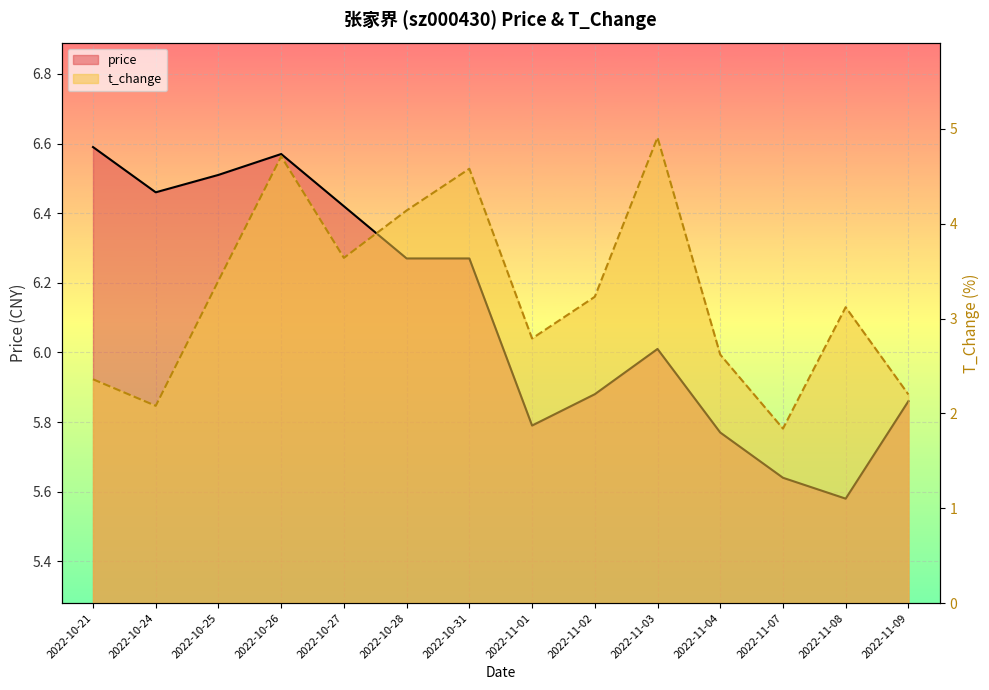

Read the price value at 2022-10-28.

6.3